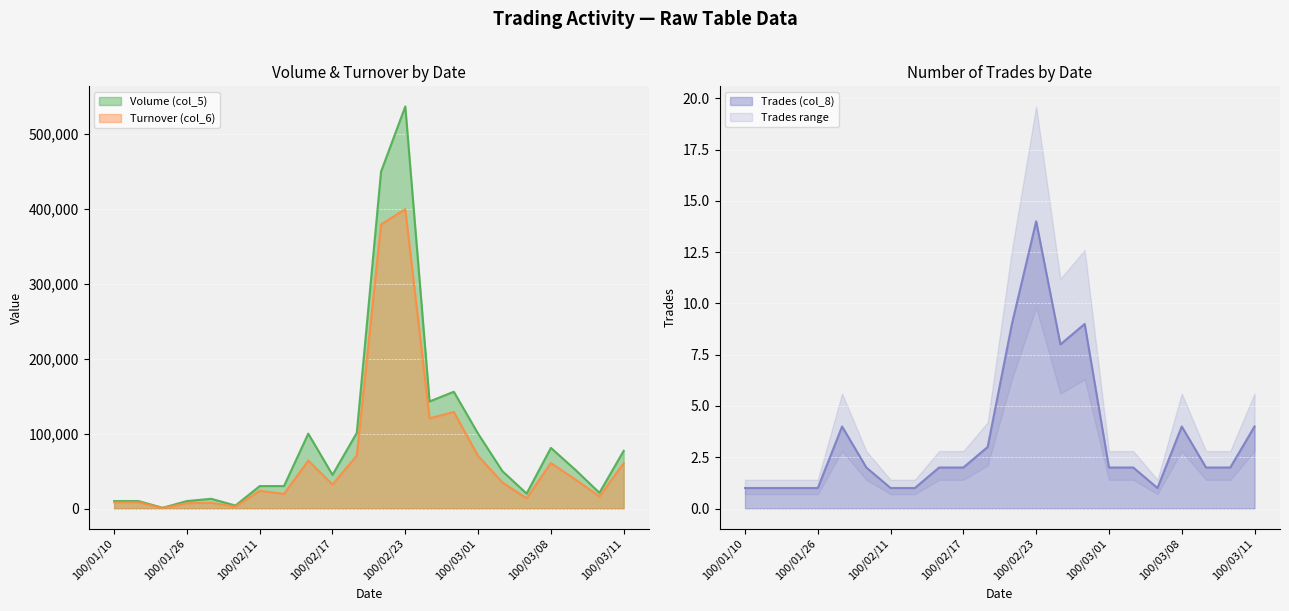

Reading right to left, extract all data points from this chart.

Volume (col_5): 77000	21000	52000	81000	20000	50000	100000	156000	143000	537000	450000	101000	45000	100000	30000	30000	4000	13000	10000	1000	10000	10000
Turnover (col_6): 60510	16180	39000	60780	13600	34900	70300	129030	120480	399870	379400	70710	32200	64000	19500	23700	2590	7680	7100	800	8400	8300
Trades (col_8): 4	2	2	4	1	2	2	9	8	14	9	3	2	2	1	1	2	4	1	1	1	1